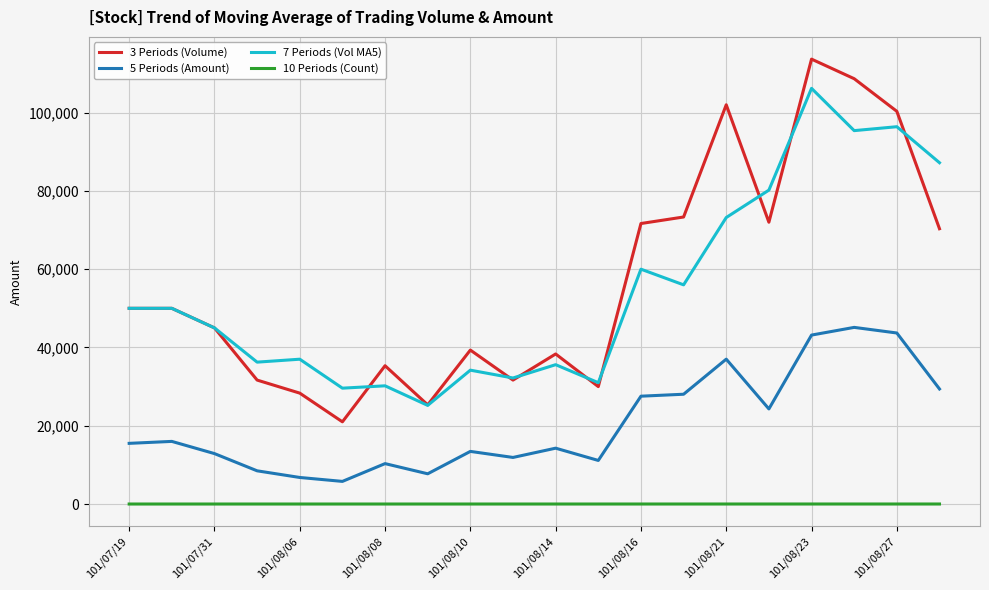

What is the highest value of the 7 Periods (Vol MA5) series?

106200.0